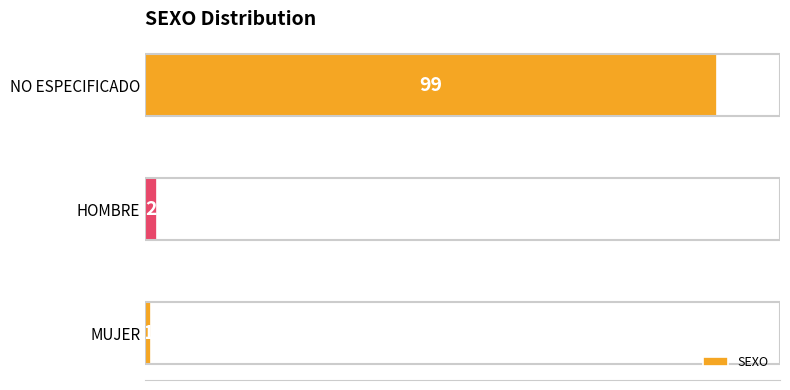

Approximately how many times larger is the value at HOMBRE compared to MUJER?

2.0